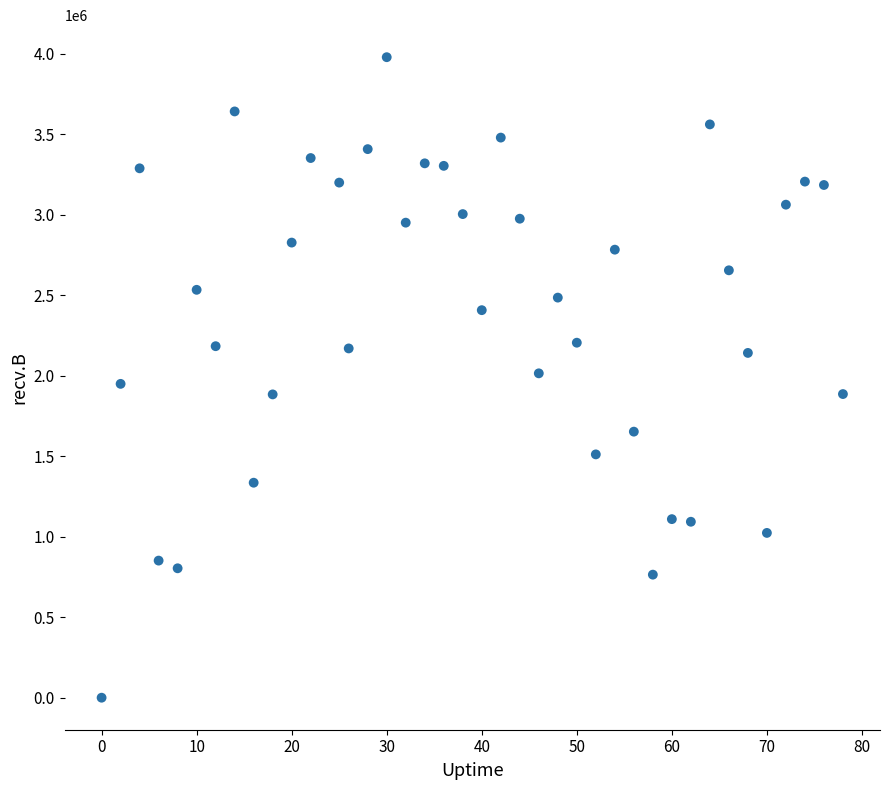

What is the range of X values (max minus min)?

78